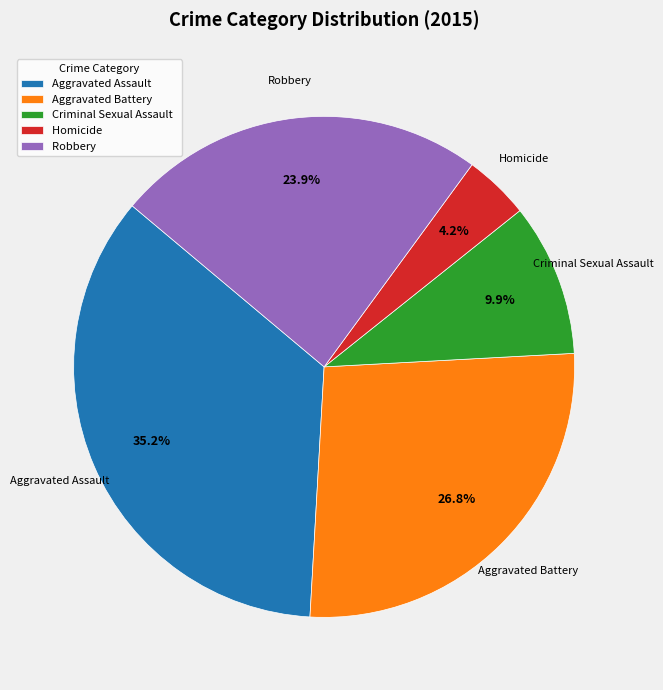

The Aggravated Battery slice represents 27% of the pie. True or false?

True